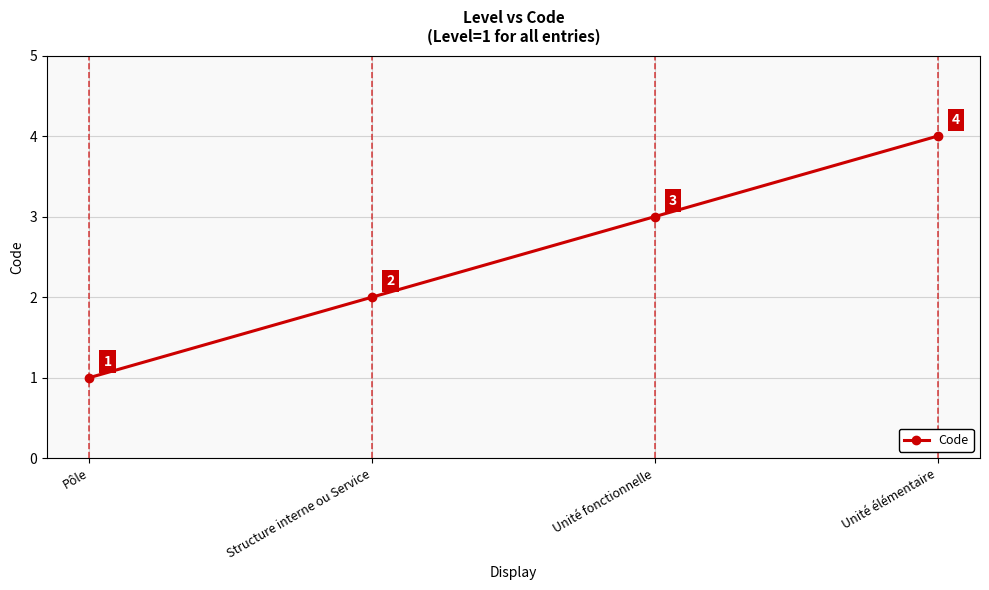

What is the difference between the maximum and minimum values?

3